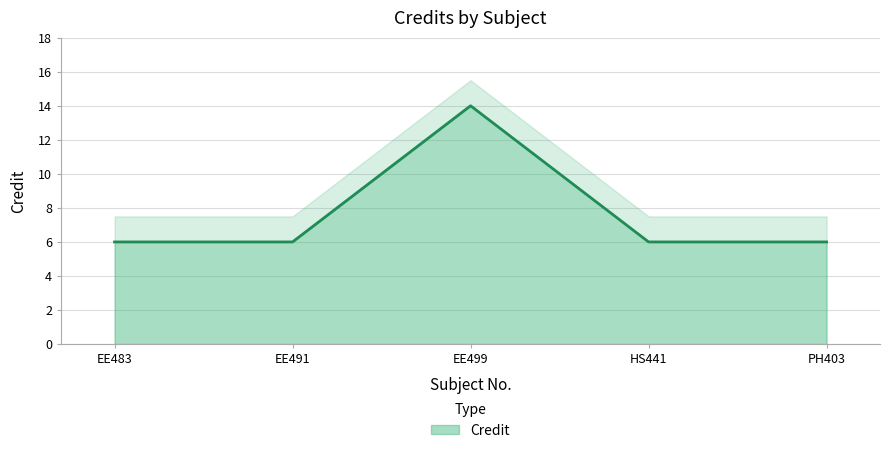

Does the chart have visible grid lines?

Yes